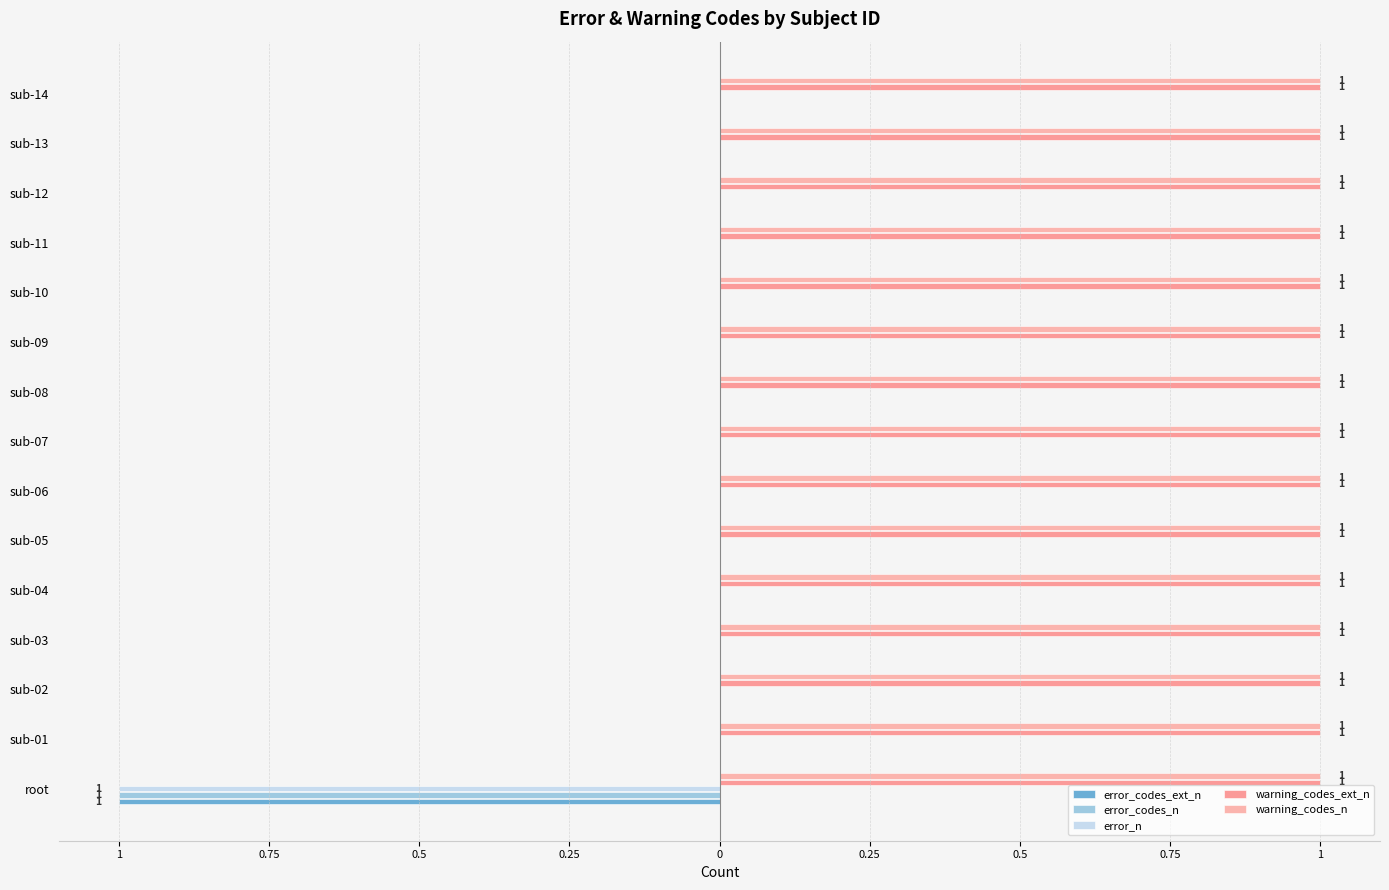

Reading left to right, transcribe all the data shown in this chart.

error_codes_ext_n: -1.0	0.0	0.0	0.0	0.0	0.0	0.0	0.0	0.0	0.0	0.0	0.0	0.0	0.0	0.0
error_codes_n: -1.0	0.0	0.0	0.0	0.0	0.0	0.0	0.0	0.0	0.0	0.0	0.0	0.0	0.0	0.0
error_n: -1.0	0.0	0.0	0.0	0.0	0.0	0.0	0.0	0.0	0.0	0.0	0.0	0.0	0.0	0.0
warning_codes_ext_n: 0.1	0.1	0.1	0.1	0.1	0.1	0.1	0.1	0.1	0.1	0.1	0.1	0.1	0.1	0.1
warning_codes_n: 0.1	0.1	0.1	0.1	0.1	0.1	0.1	0.1	0.1	0.1	0.1	0.1	0.1	0.1	0.1